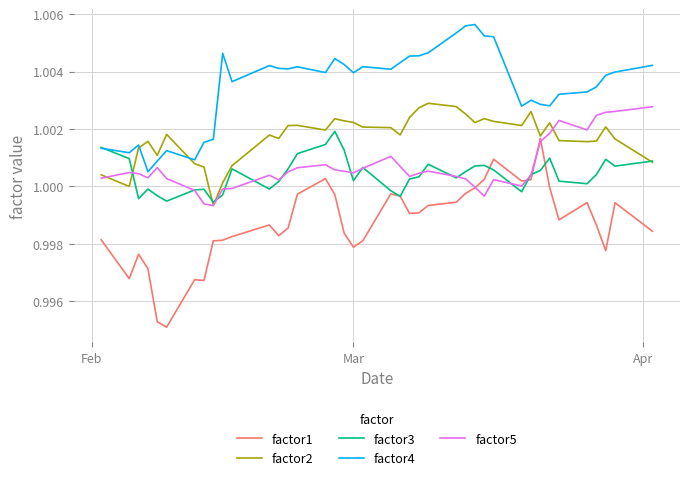

Which series has the largest range (max minus min)?

factor1